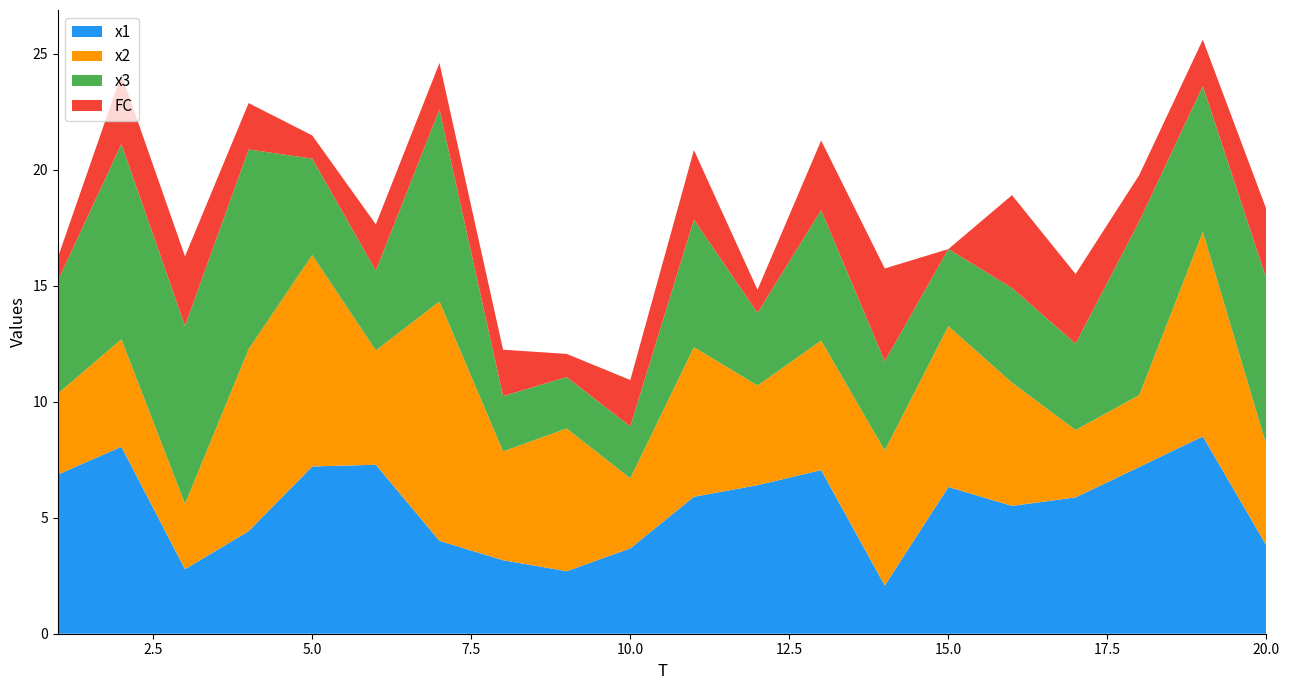

Reading left to right, list all the values displayed in this chart.

x1: 1=6.9	2=8.1	3=2.8	4=4.4	5=7.2	6=7.3	7=4.0	8=3.2	9=2.7	10=3.7	11=5.9	12=6.4	13=7.1	14=2.1	15=6.3	16=5.5	17=5.9	18=7.2	19=8.5	20=3.8
x2: 1=3.5	2=4.6	3=2.8	4=7.8	5=9.1	6=4.9	7=10.3	8=4.7	9=6.2	10=3.0	11=6.4	12=4.3	13=5.6	14=5.8	15=6.9	16=5.3	17=2.9	18=3.1	19=8.8	20=4.3
x3: 1=4.9	2=8.4	3=7.7	4=8.6	5=4.2	6=3.4	7=8.3	8=2.4	9=2.2	10=2.2	11=5.5	12=3.1	13=5.6	14=3.8	15=3.3	16=4.1	17=3.7	18=7.5	19=6.3	20=7.2
FC: 1=1.0	2=3.0	3=3.0	4=2.0	5=1.0	6=2.0	7=2.0	8=2.0	9=1.0	10=2.0	11=3.0	12=1.0	13=3.0	14=4.0	15=0.0	16=4.0	17=3.0	18=2.0	19=2.0	20=3.0